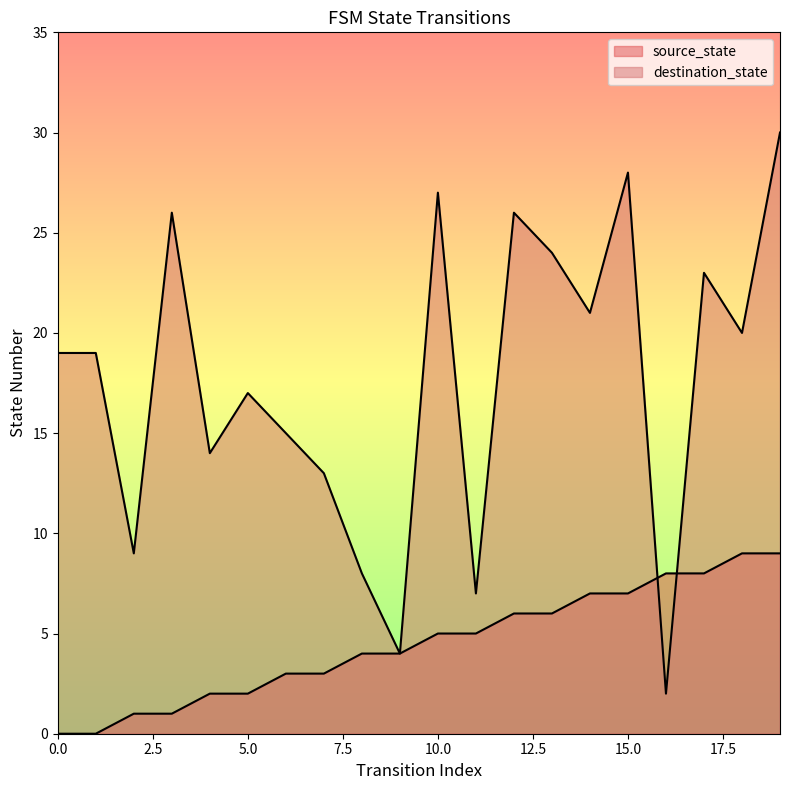

What is the value of the source_state point at the 19th from the left?

9